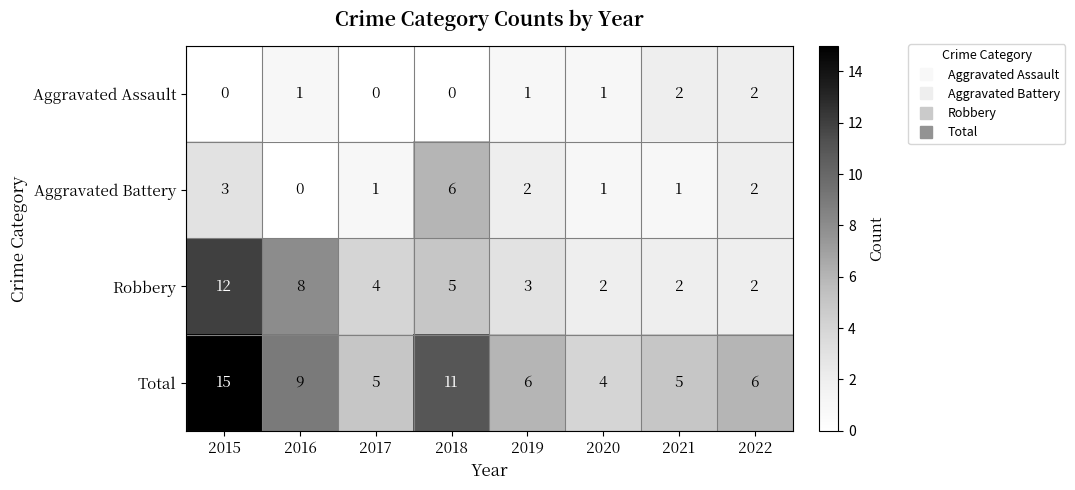

What is the spread (max minus min) of values at 2017?

5